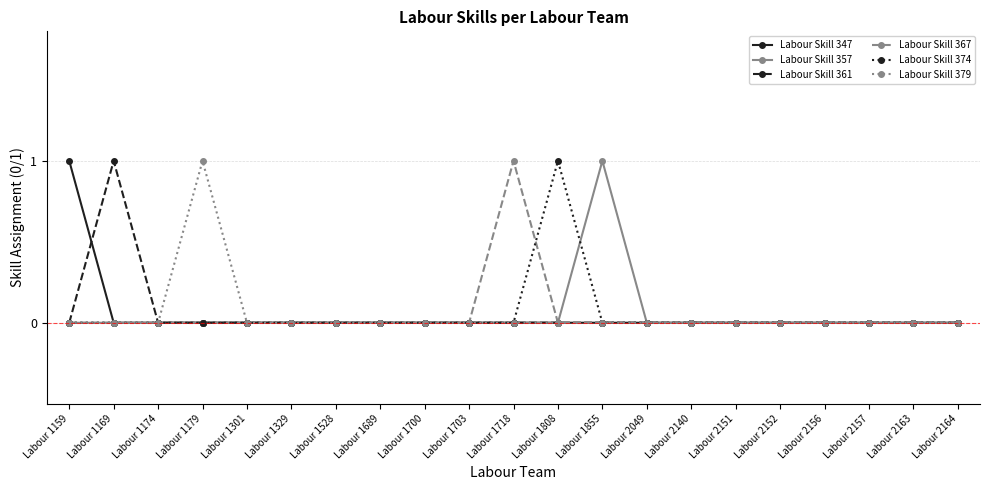

Count the Labour Skill 361 values in the range 0 to 1.

21